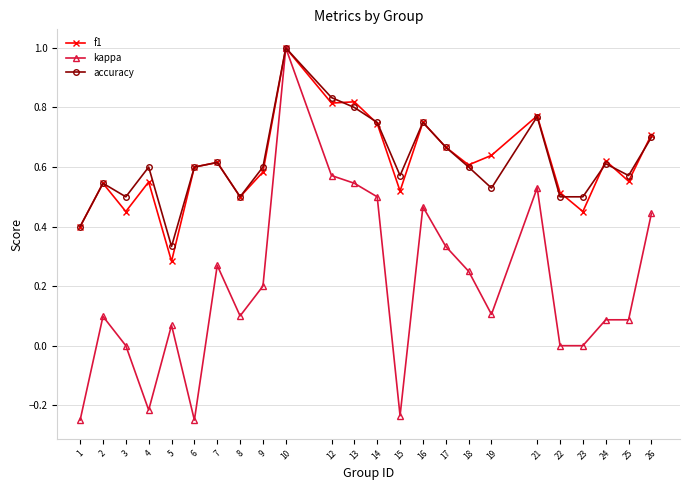

Where is accuracy nearest to the value 0?

5